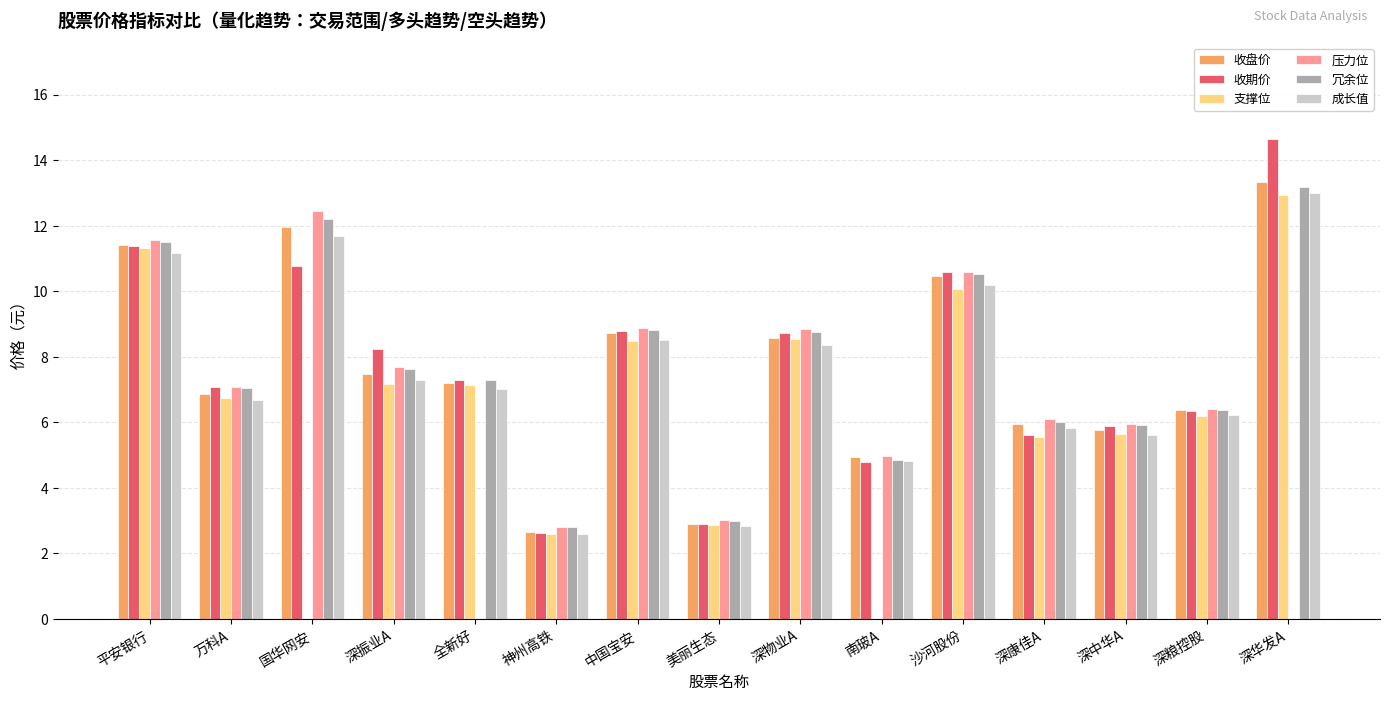

What is the sum of all 成长值 values?

111.8